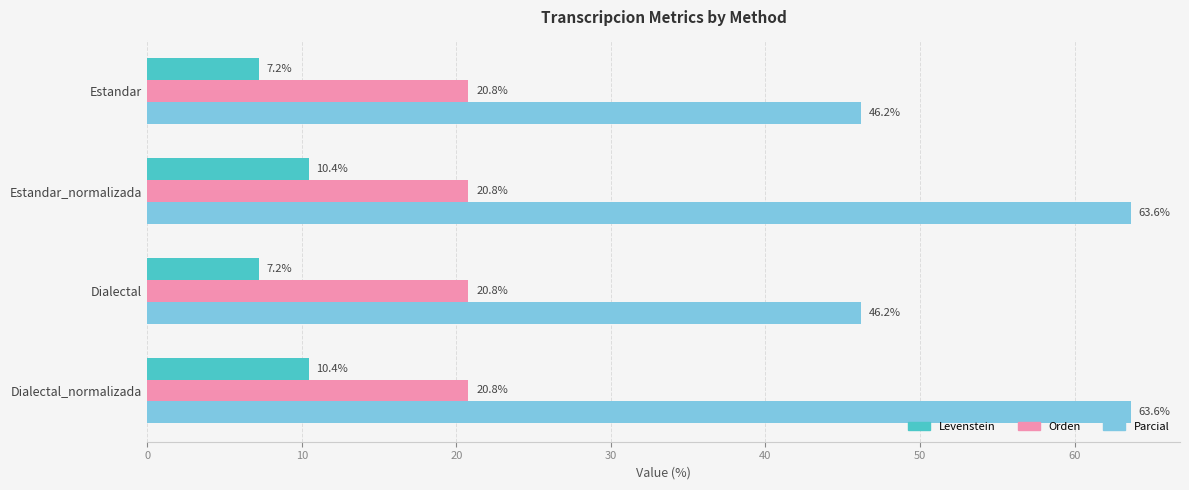

List the series in order of their peak value, lowest first.

Levenstein, Orden, Parcial